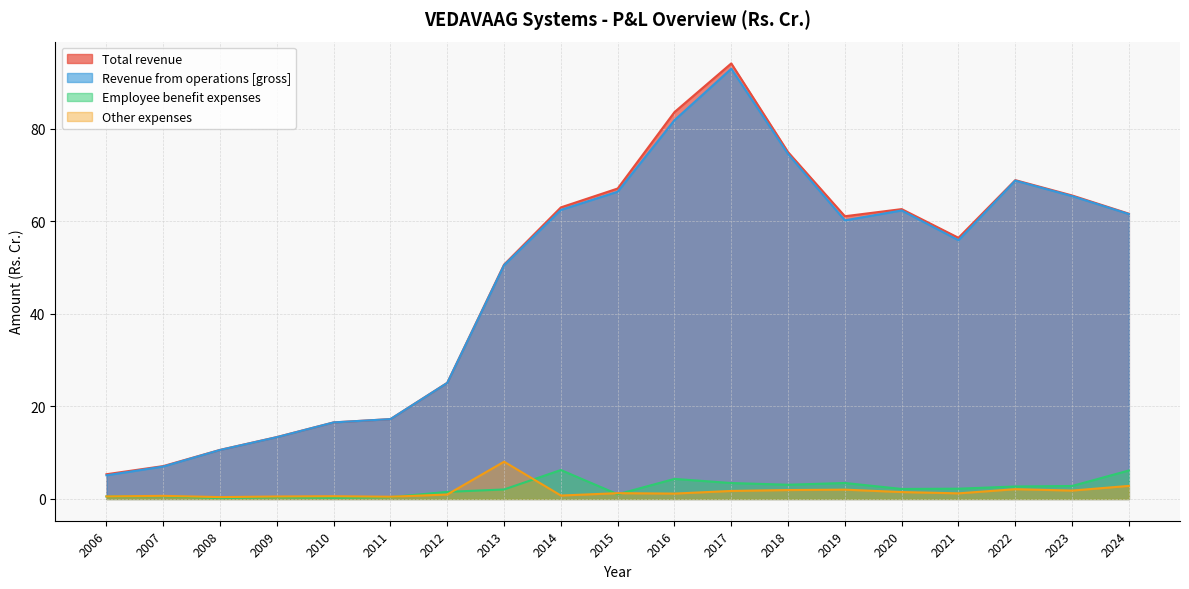

Reading left to right, transcribe all the data shown in this chart.

Total revenue: 5.3	7.1	10.6	13.4	16.5	17.2	25.1	50.6	63.0	67.1	83.6	94.1	74.9	61.1	62.6	56.4	68.9	65.6	61.6
Revenue from operations [gross]: 5.1	7.0	10.6	13.3	16.5	17.2	25.1	50.5	62.5	66.4	81.8	93.0	74.5	60.2	62.3	55.9	68.8	65.4	61.5
Employee benefit expenses: 0.5	0.6	0.2	0.4	0.2	0.4	1.5	2.0	6.2	1.0	4.3	3.4	3.1	3.5	2.2	2.2	2.7	2.8	6.2
Other expenses: 0.6	0.7	0.4	0.5	0.6	0.5	1.0	8.1	0.7	1.2	1.2	1.7	1.9	2.0	1.5	1.2	2.1	1.8	2.8